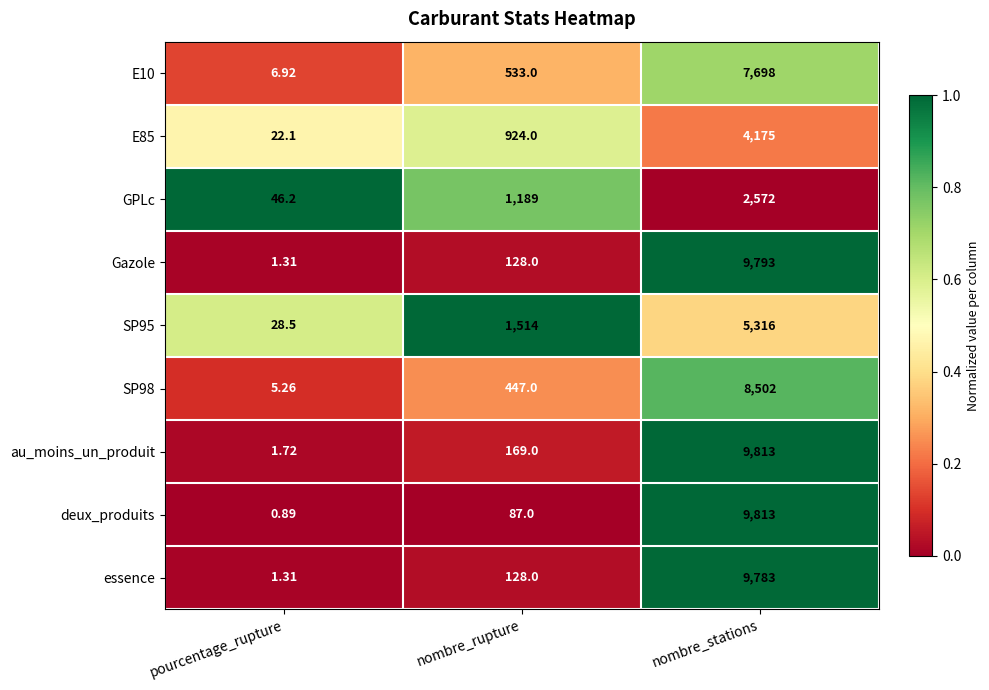

Where is GPLc nearest to the value 1309?

nombre_rupture